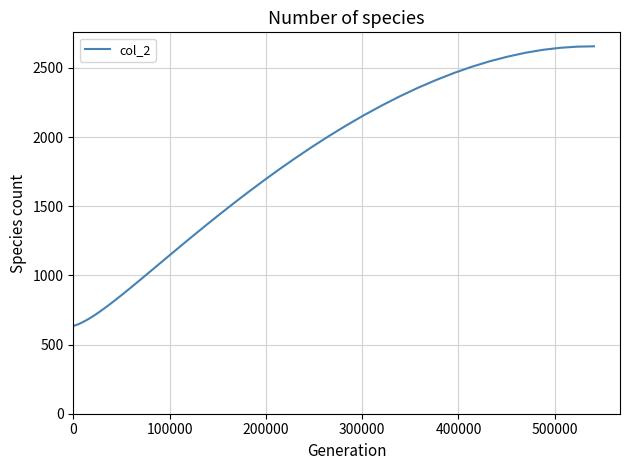

Is this an area chart (filled region under the line)?

No